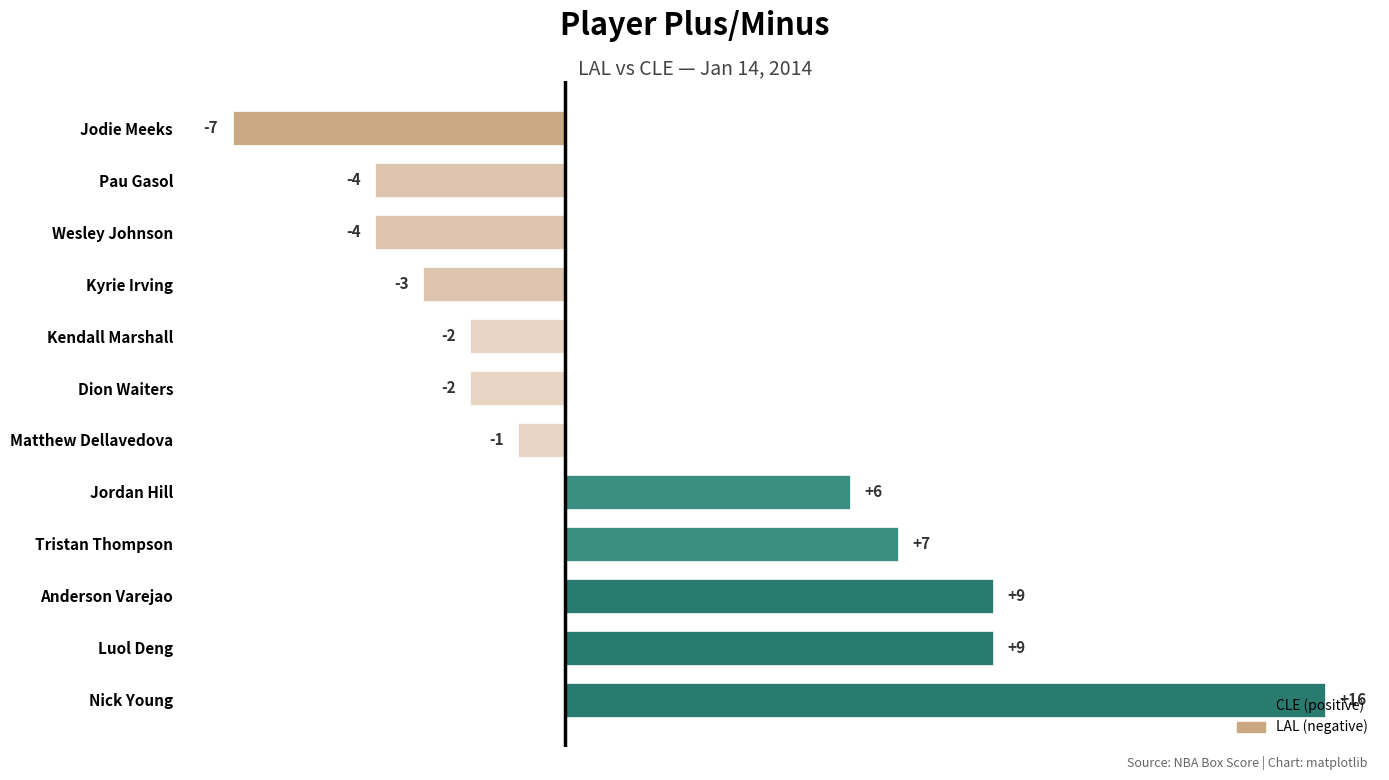

True or false: the data shows 9 at Anderson Varejao.

True